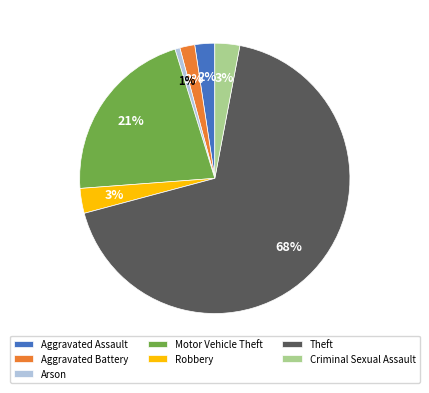

Is the sum of Robbery and Aggravated Assault greater than half?

No